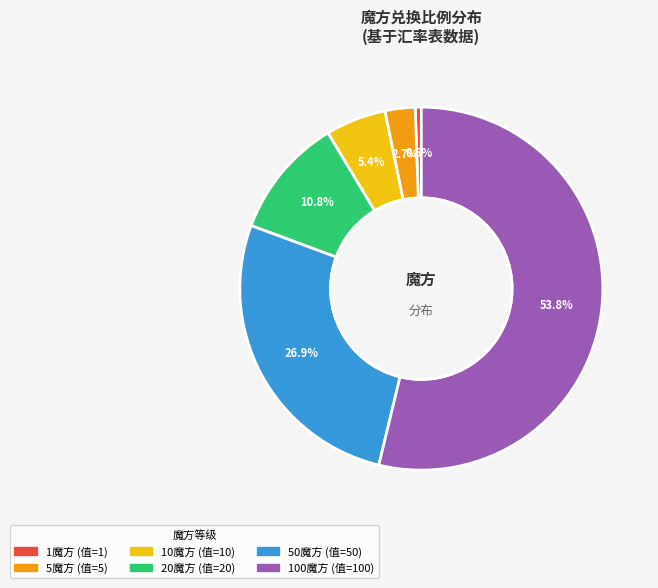

Is there a majority slice in this chart?

Yes